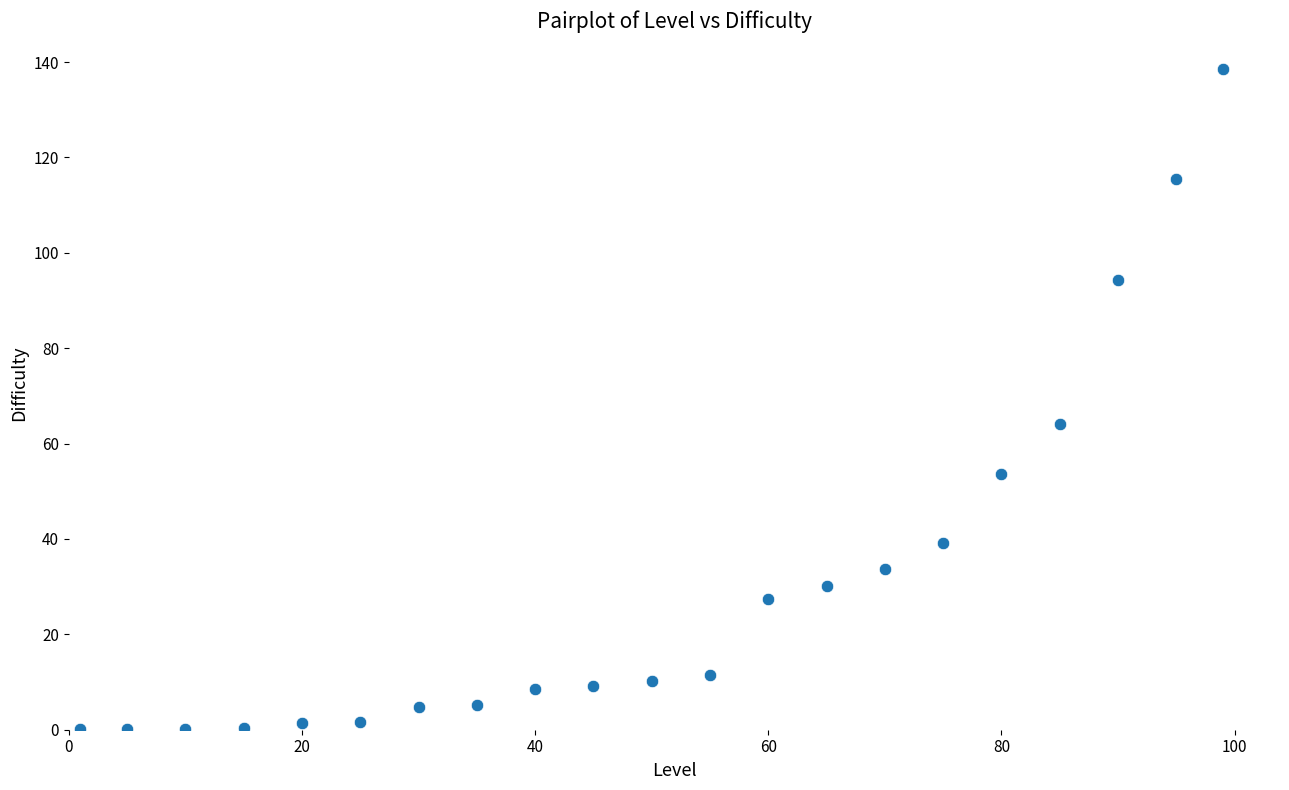

What is the range of Y values (max minus min)?

138.4